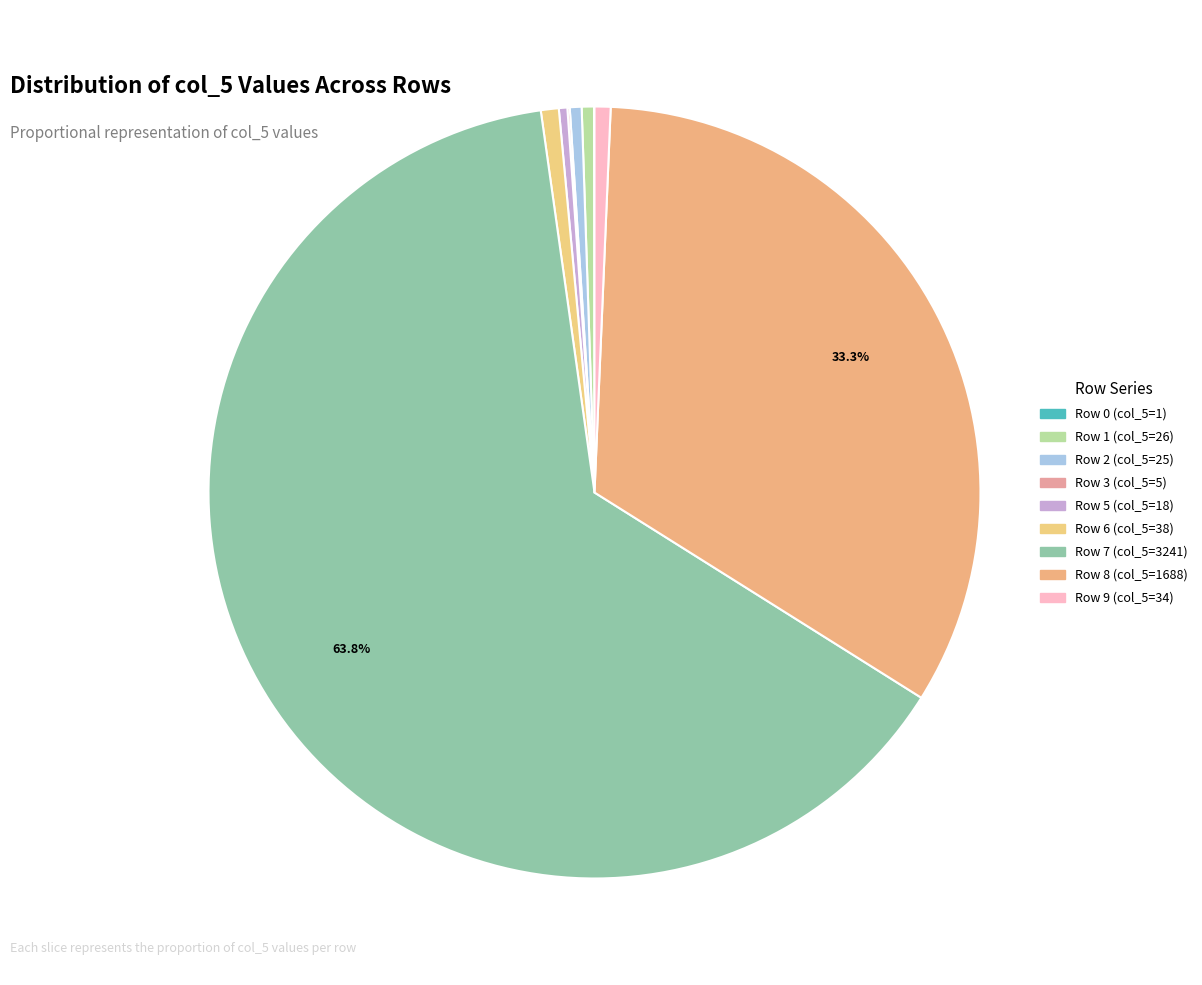

Which slice is the largest?

Row 7 (col_5=3241)